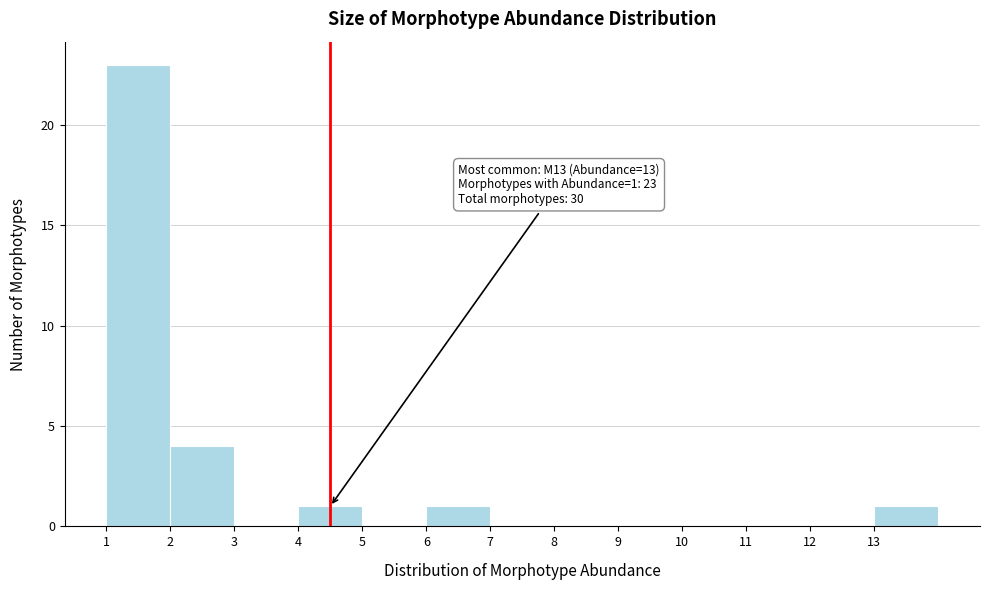

Reading left to right, transcribe all the data shown in this chart.

1=23	2=4	3=0	4=1	5=0	6=1	7=0	8=0	9=0	10=0	11=0	12=0	13=1